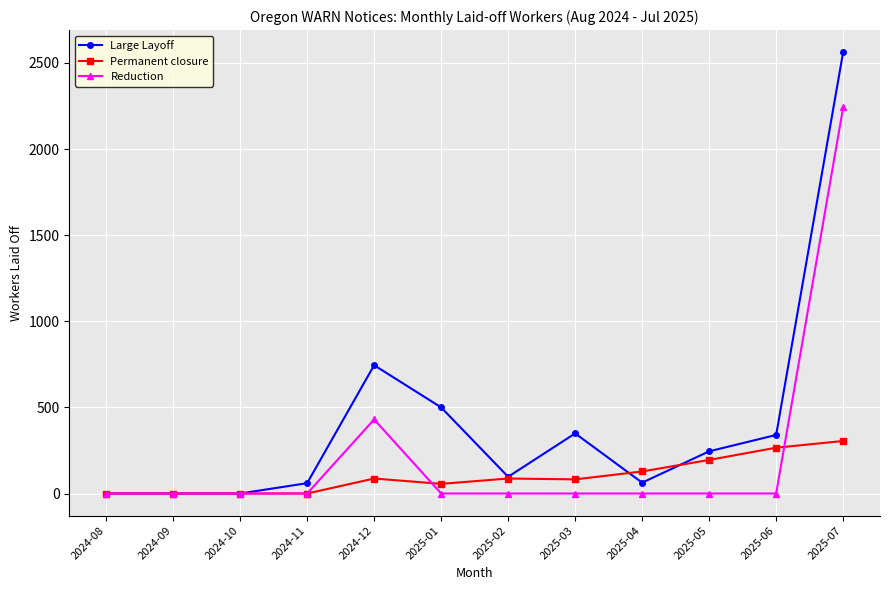

Count the number of categories in the chart.

12